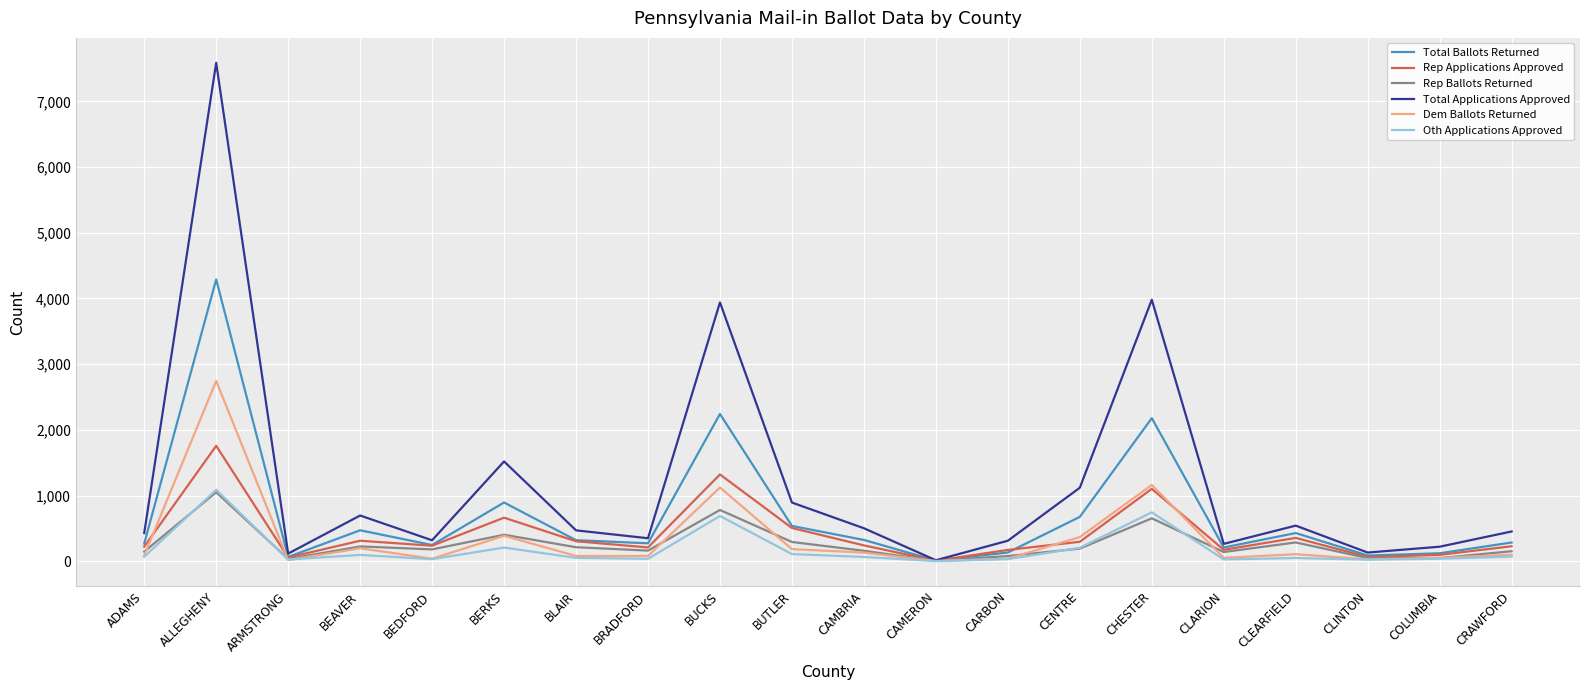

Which series has the largest total across all categories?

Total Applications Approved